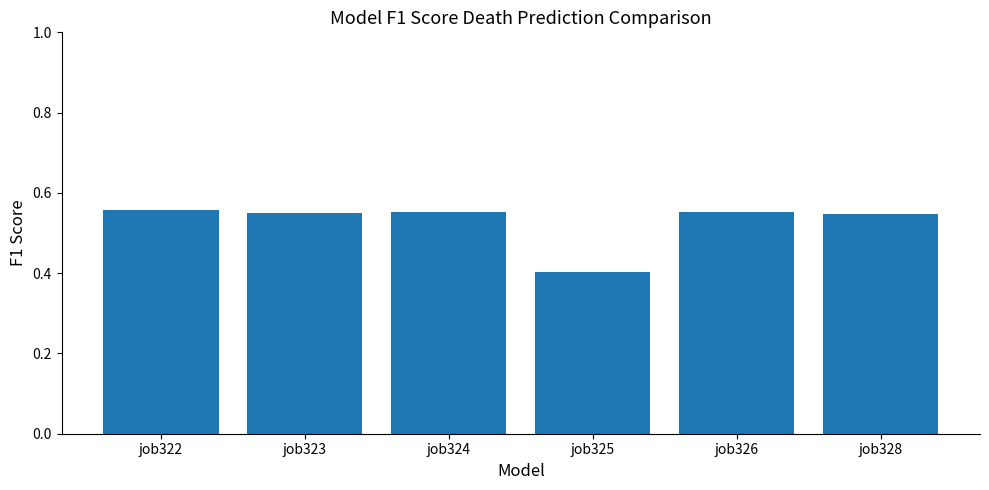

What is the sum of all values?

3.2